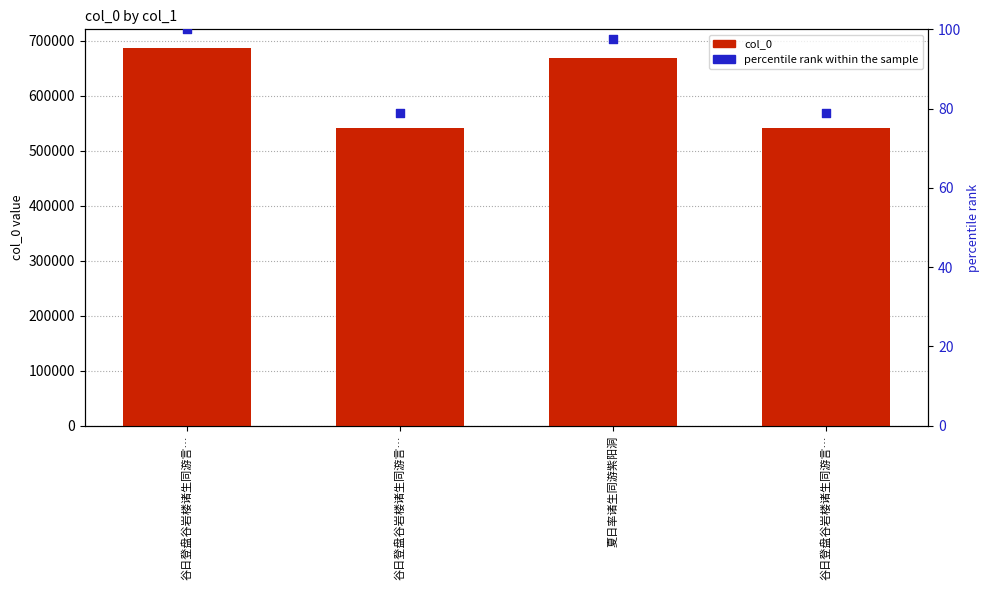

Which series has the largest Y range (max minus min)?

col_0